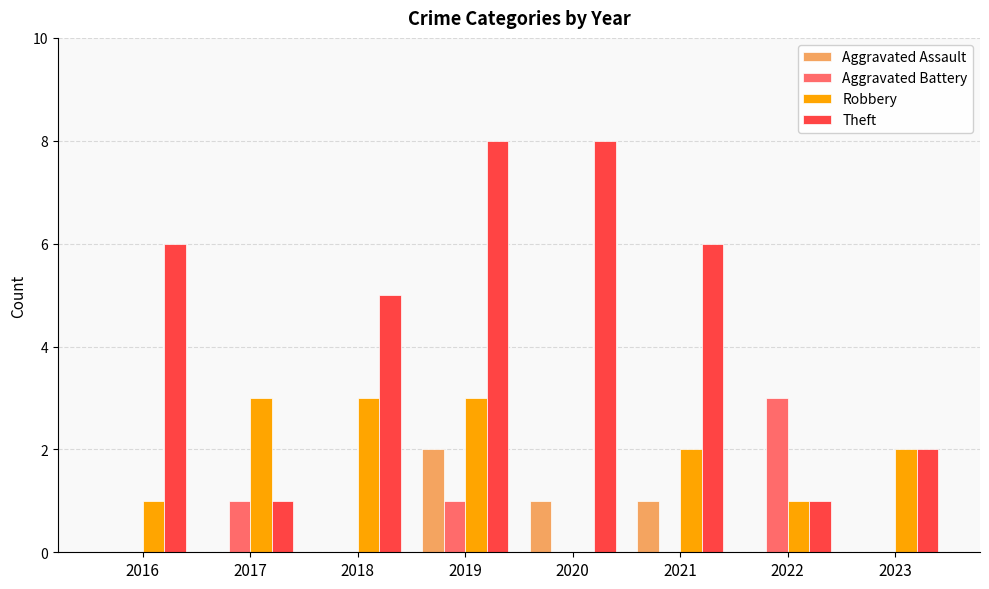

How many distinct data groups are displayed?

4